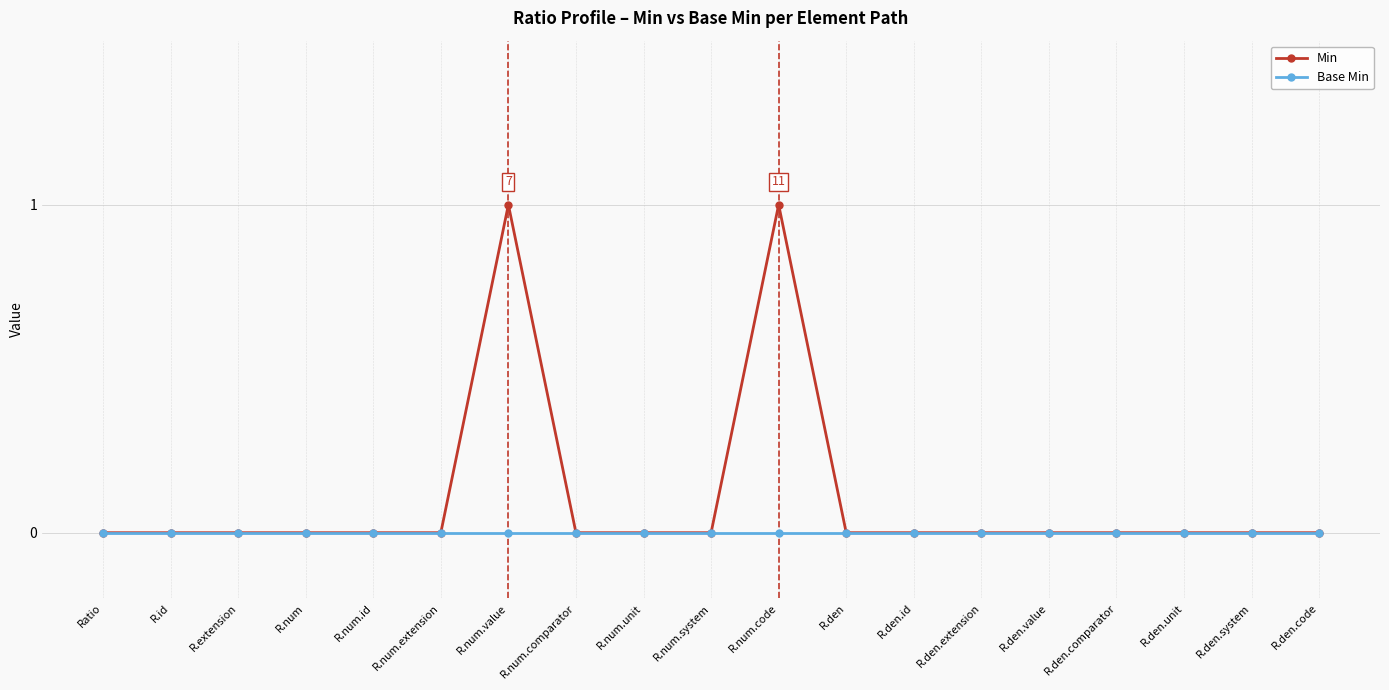

Count the Min values in the range 0 to 1.

19